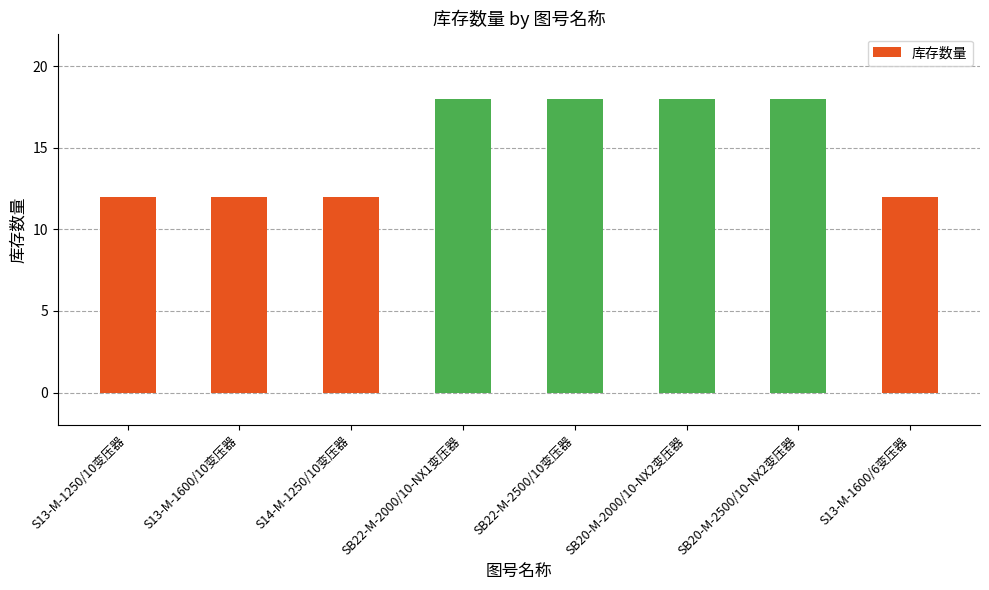

Read the value at SB22-M-2500/10变压器.

18